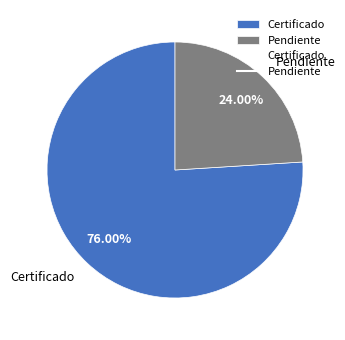

How many segments does this pie chart have?

2